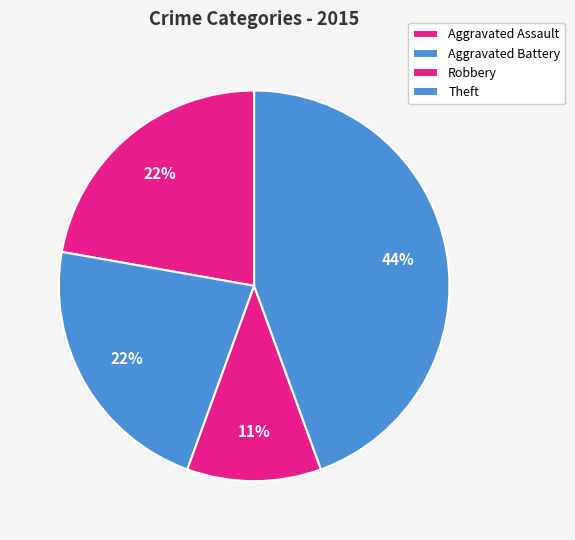

What portion of the pie excludes Aggravated Assault?

77.8%